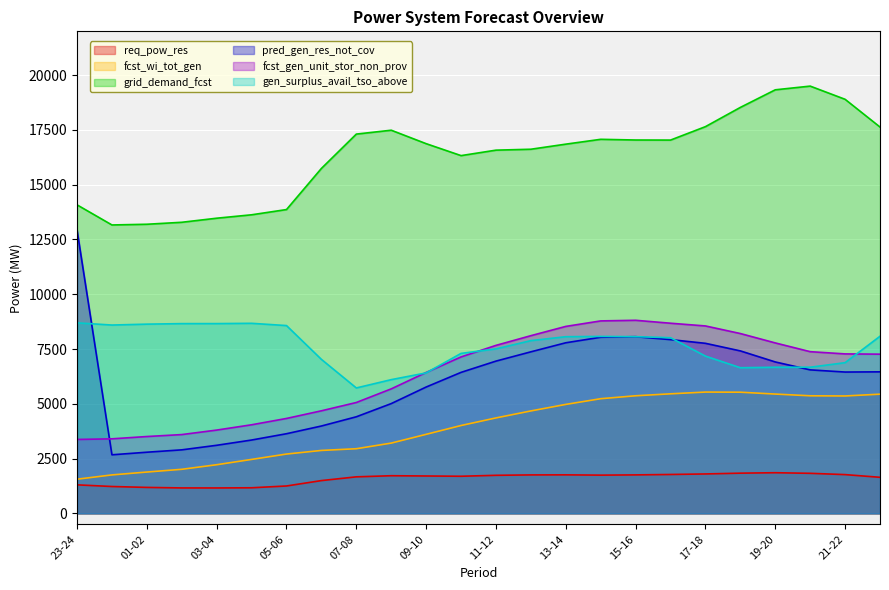

True or false: pred_gen_res_not_cov and fcst_wi_tot_gen intersect in this chart.

False